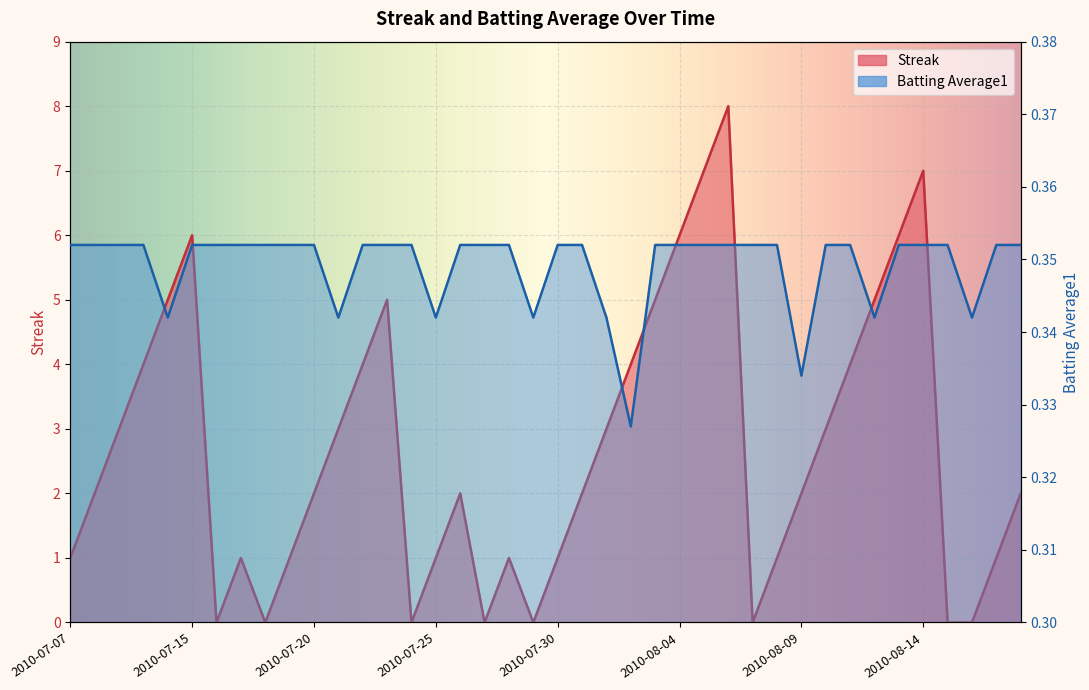

What is the total value across all series at 2010-08-12?

5.3